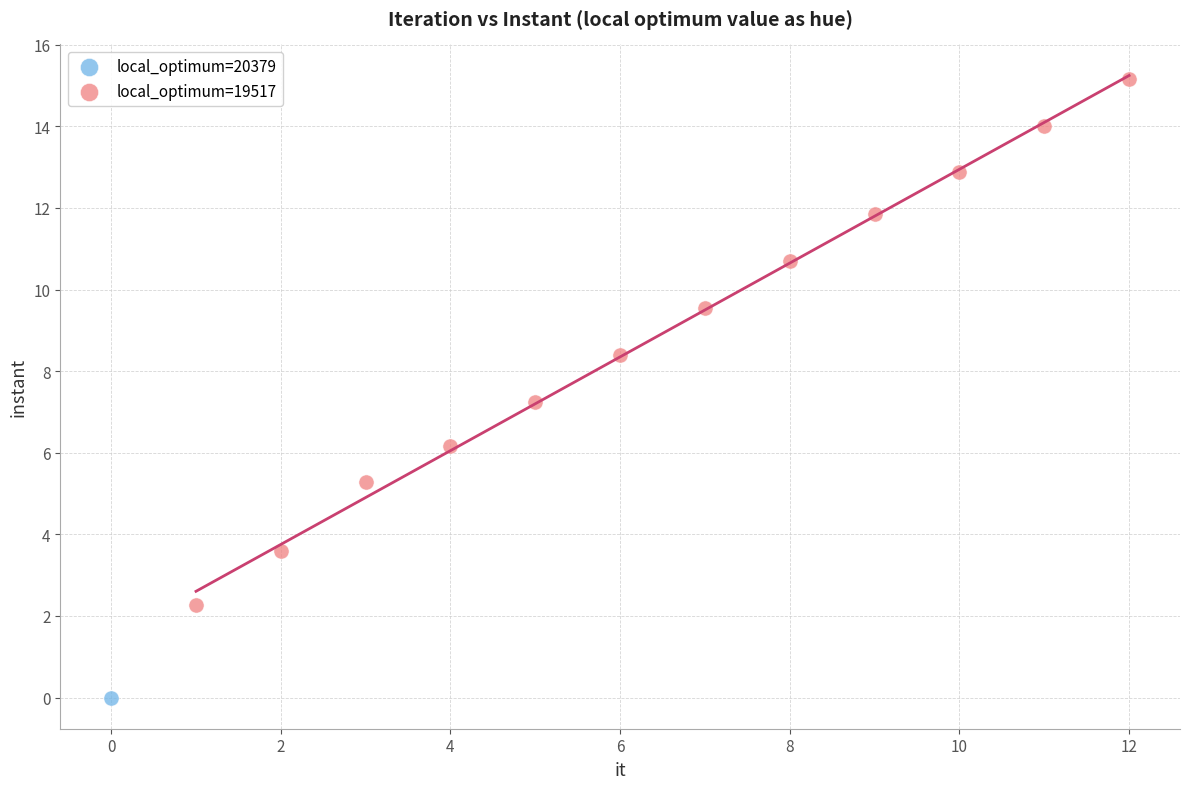

What are all the series names shown in the legend?

local_optimum=20379, local_optimum=19517